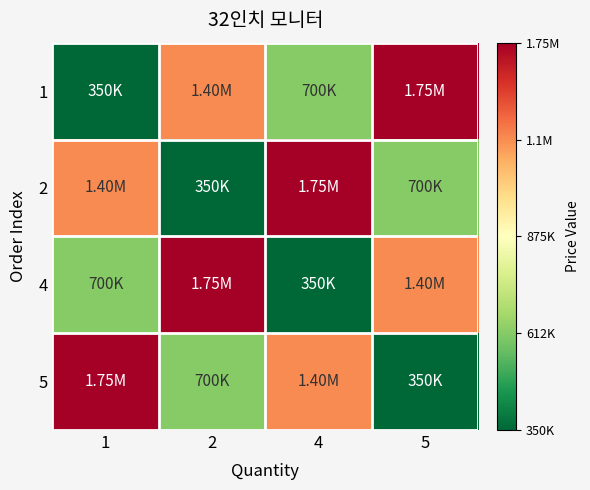

Which has a higher value, 5 or 2?

5